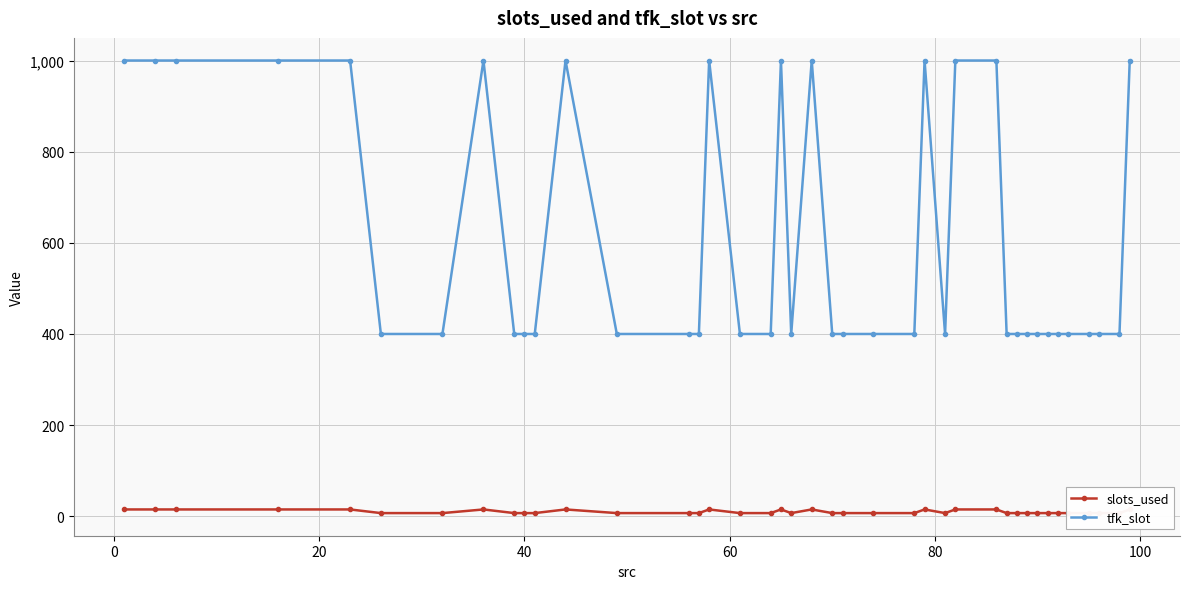

What is the difference between the maximum and second lowest values in the slots_used series?

8